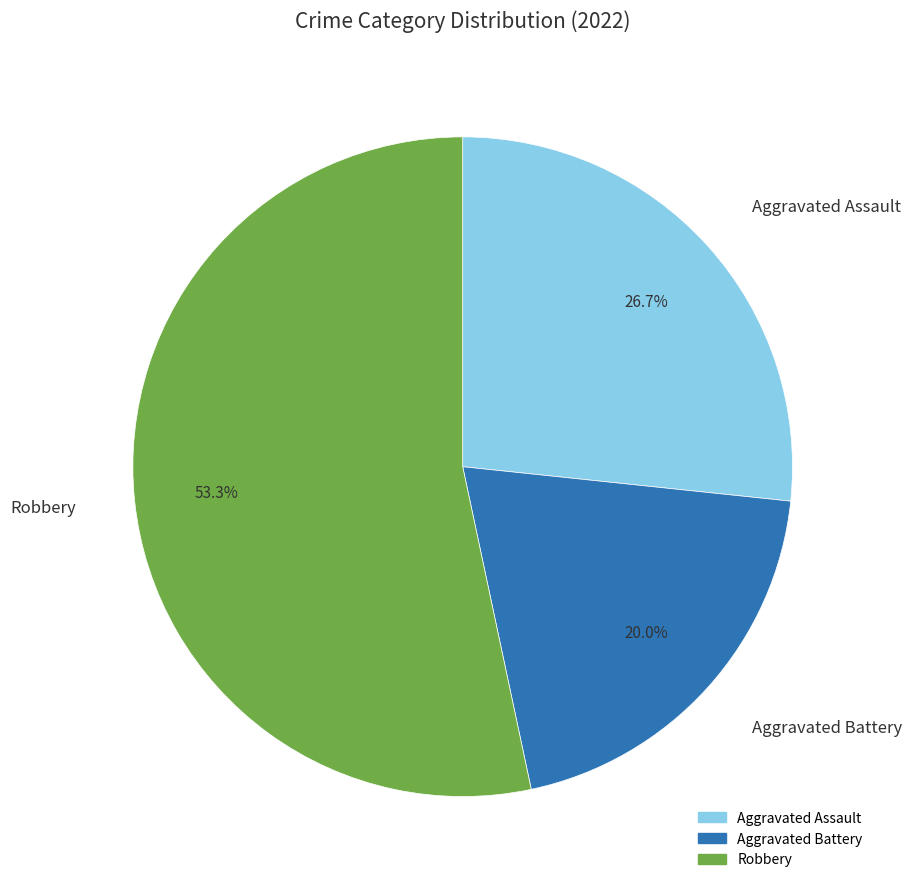

Count the number of slices in the pie.

3